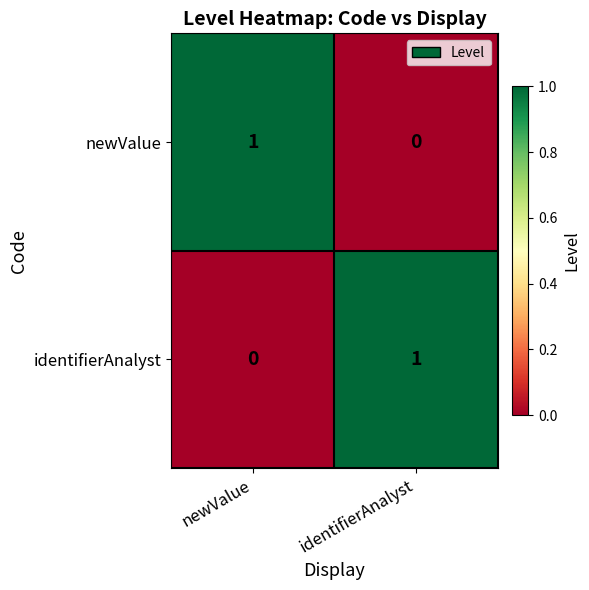

The identifierAnalyst series shows 2 at identifierAnalyst. True or false?

False